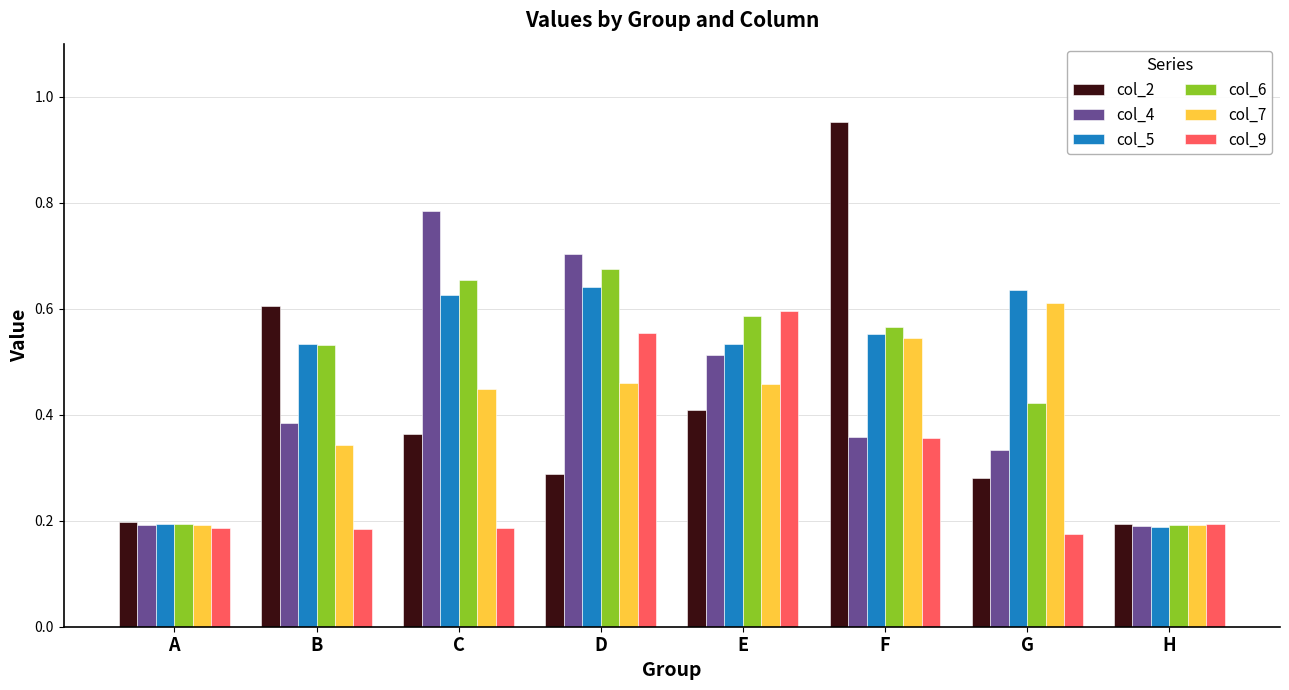

Which category has the highest value in the col_7 series?

G